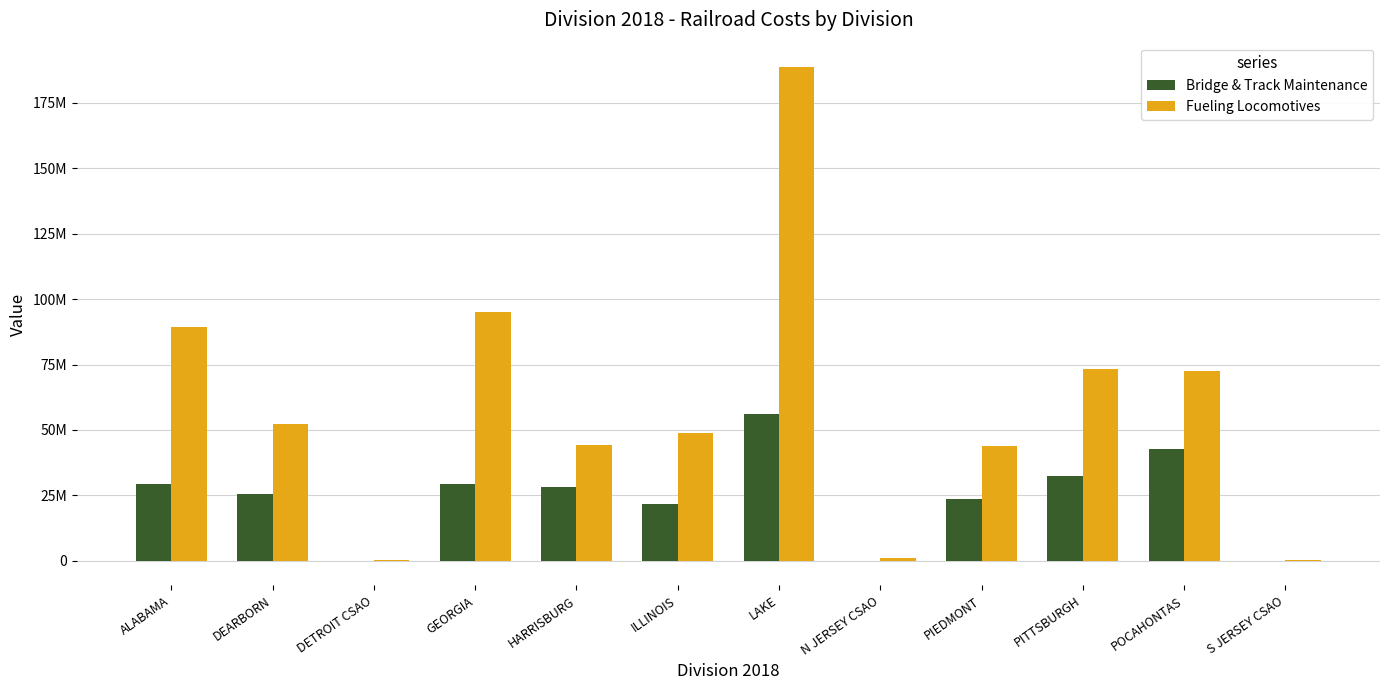

What is the difference between the maximum and second lowest values in the Bridge & Track Maintenance series?

56257866.4